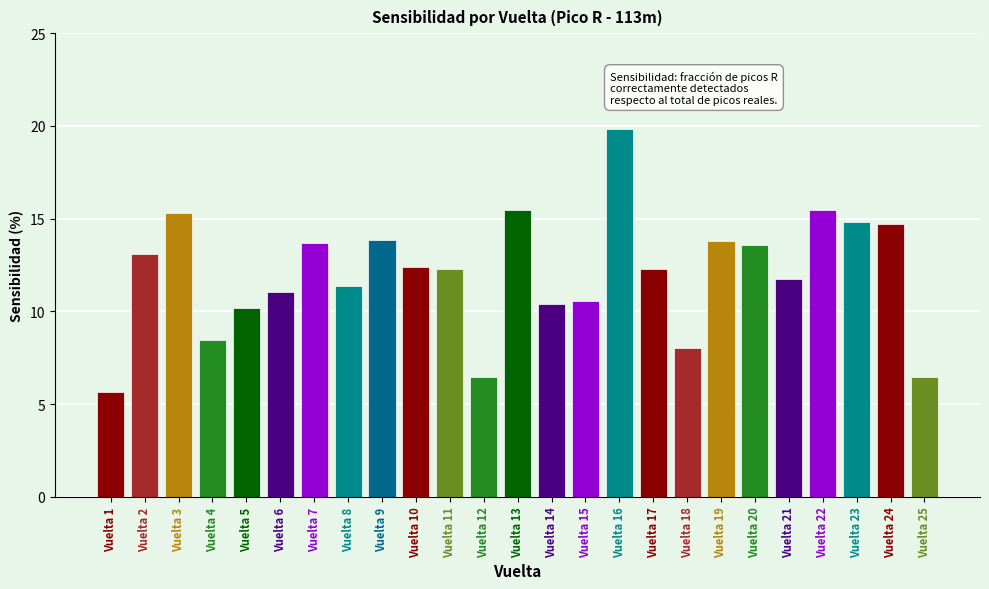

What is the value of the 5th bar from the left?

10.2